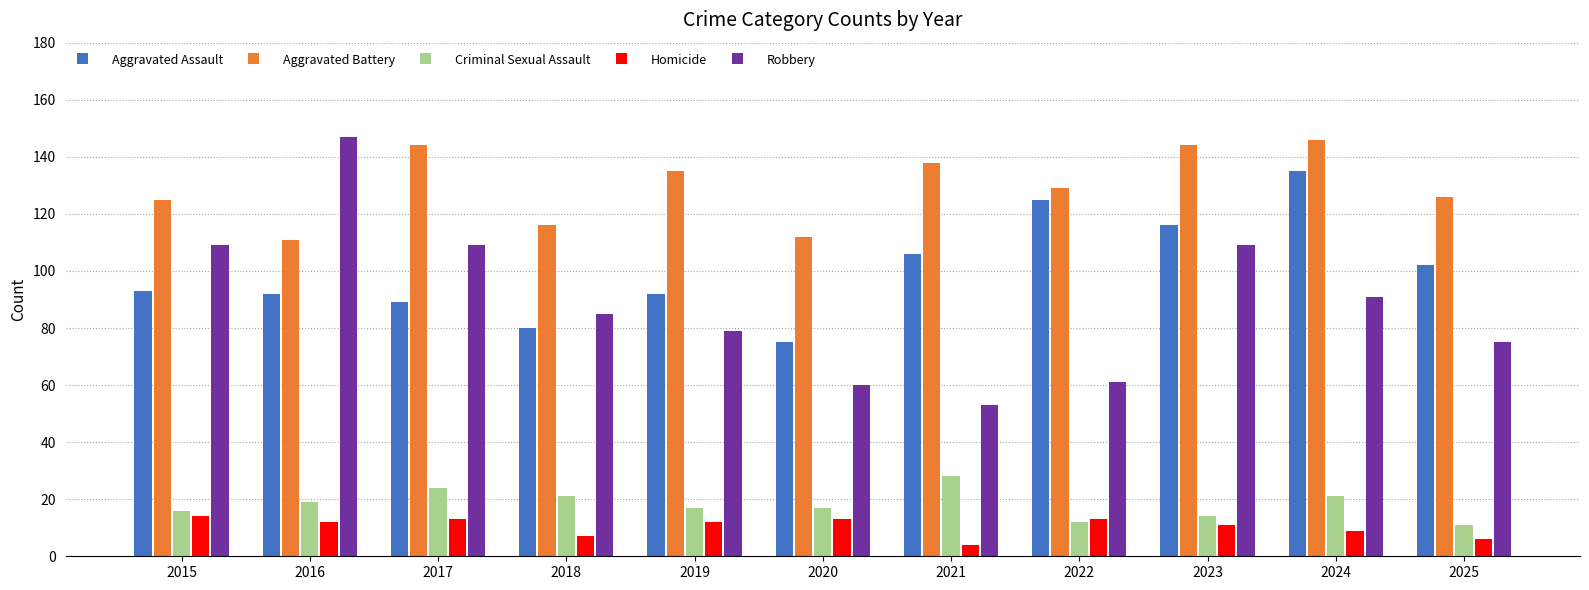

True or false: Criminal Sexual Assault has a value of 11 at 2025.

True